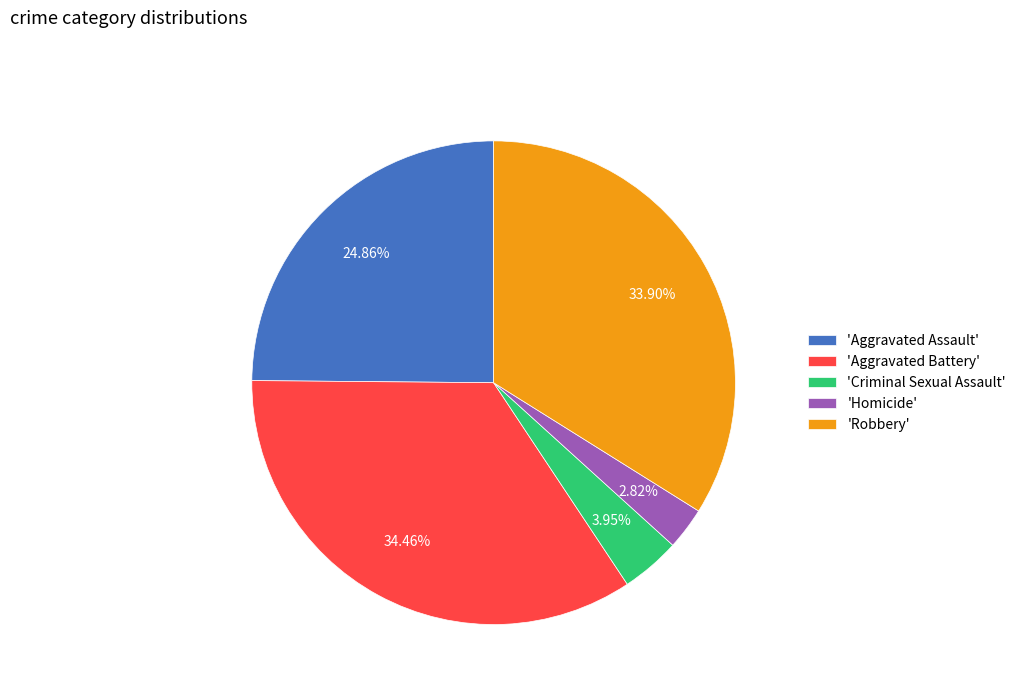

To the nearest percent, what is the difference between the largest and smallest slice percentages?

32%